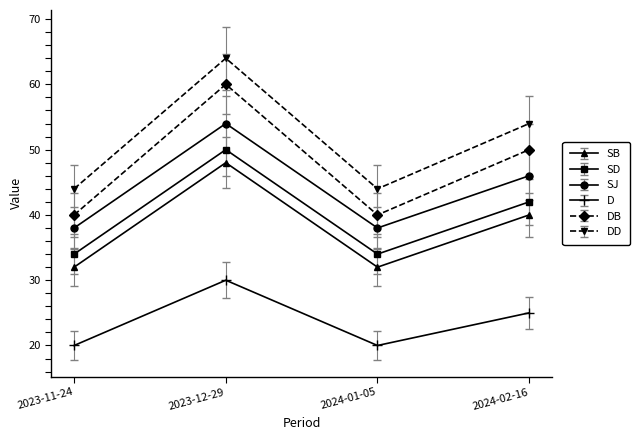

True or false: DB and SB intersect in this chart.

False